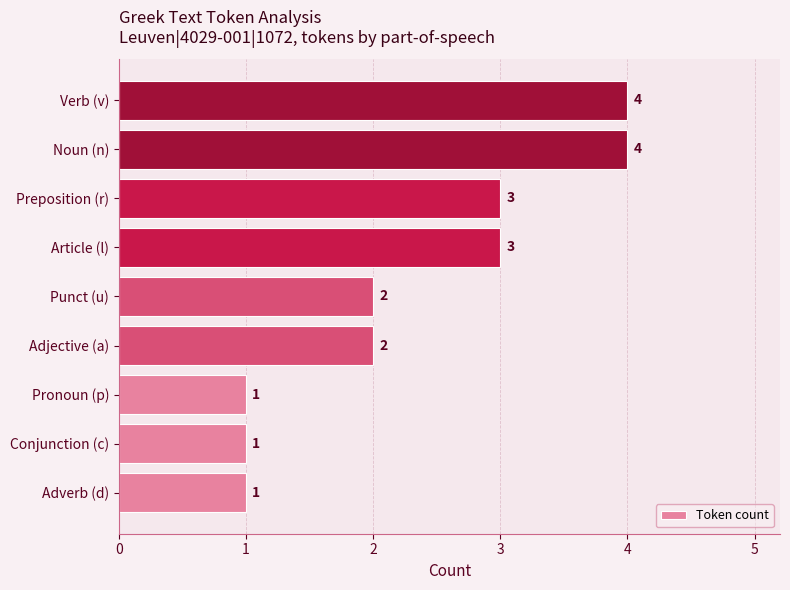

Does the chart contain any negative values?

No